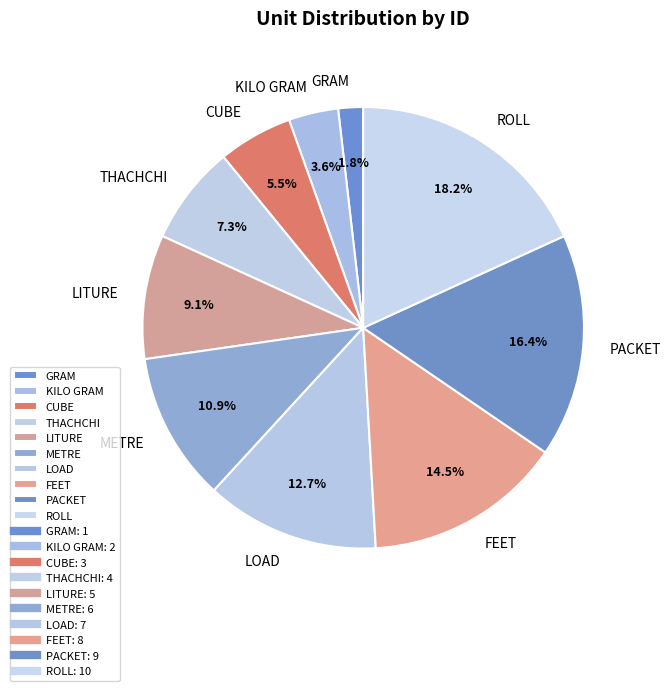

To the nearest percent, what is the average slice percentage?

10%